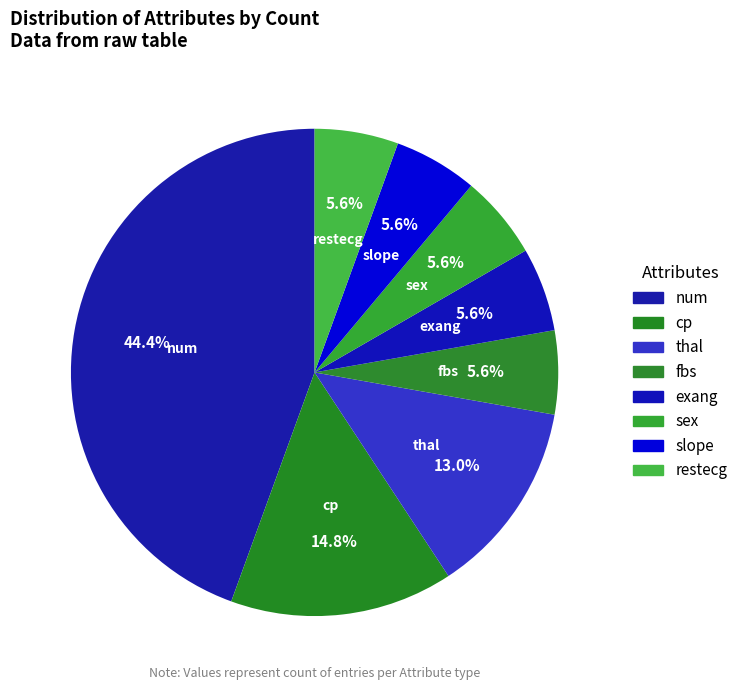

How many slices are in this pie chart?

8